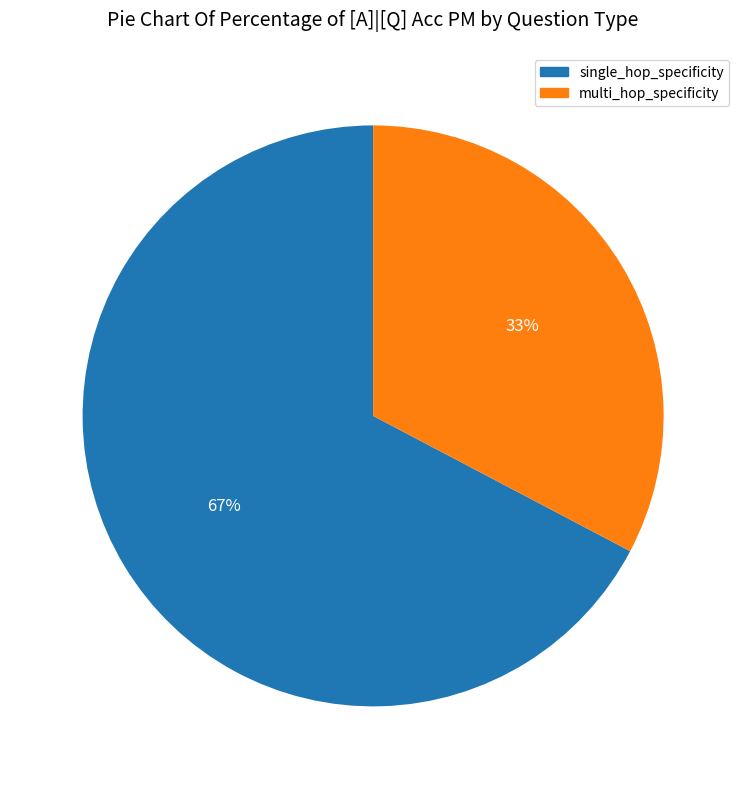

True or false: multi_hop_specificity accounts for 66% of the total.

False